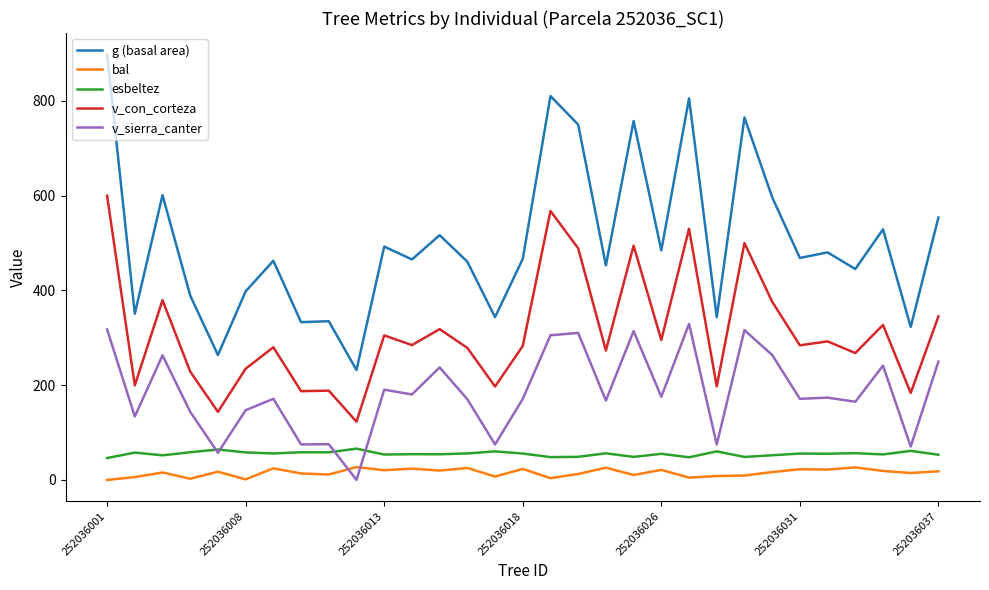

Which series has the largest total across all categories?

g (basal area)